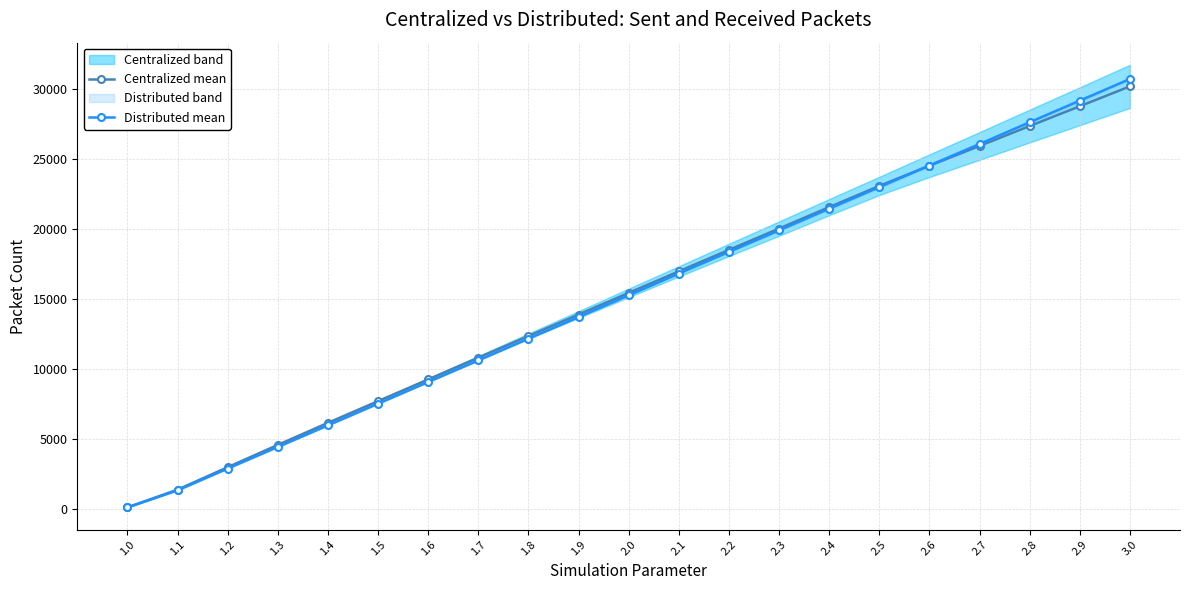

True or false: Centralized mean has a value of 27273.8 at 2.3.

False